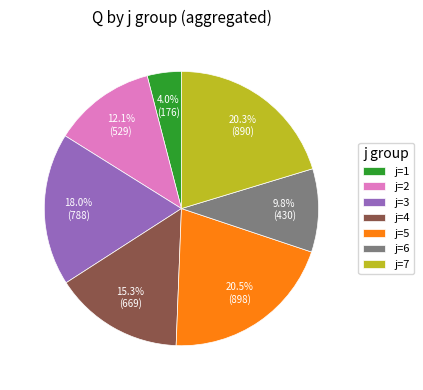

Which has a higher value, j=5 or j=3?

j=5